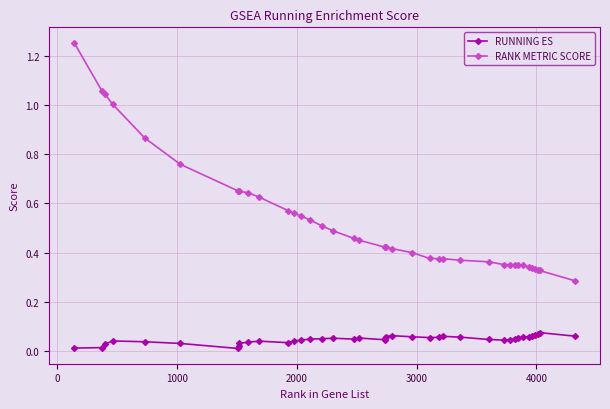

What is the sum of all RUNNING ES values?

1.8